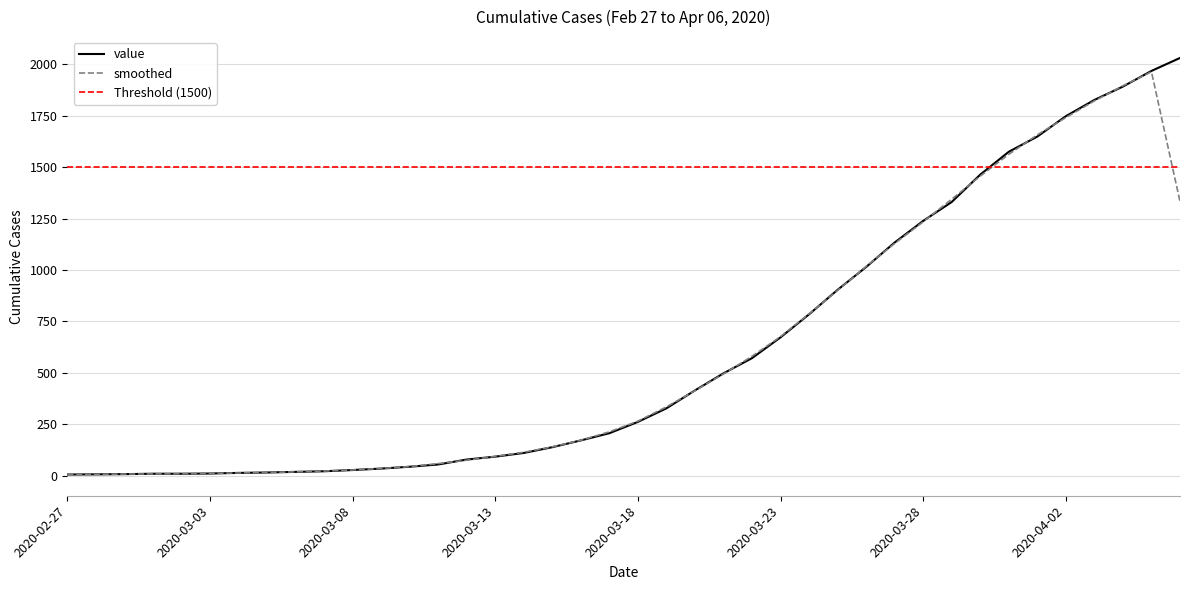

What position from the left is 2020-04-06?

40